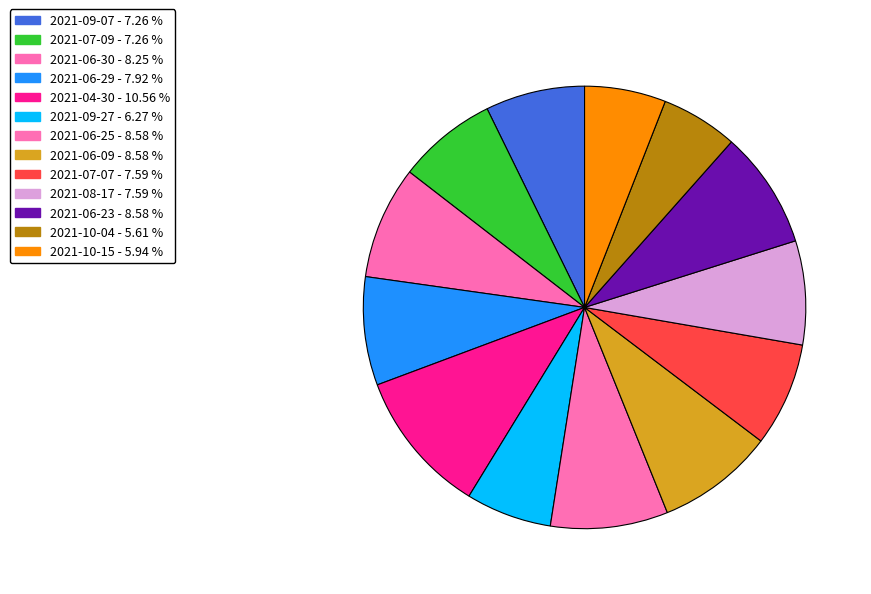

How many segments does this pie chart have?

13